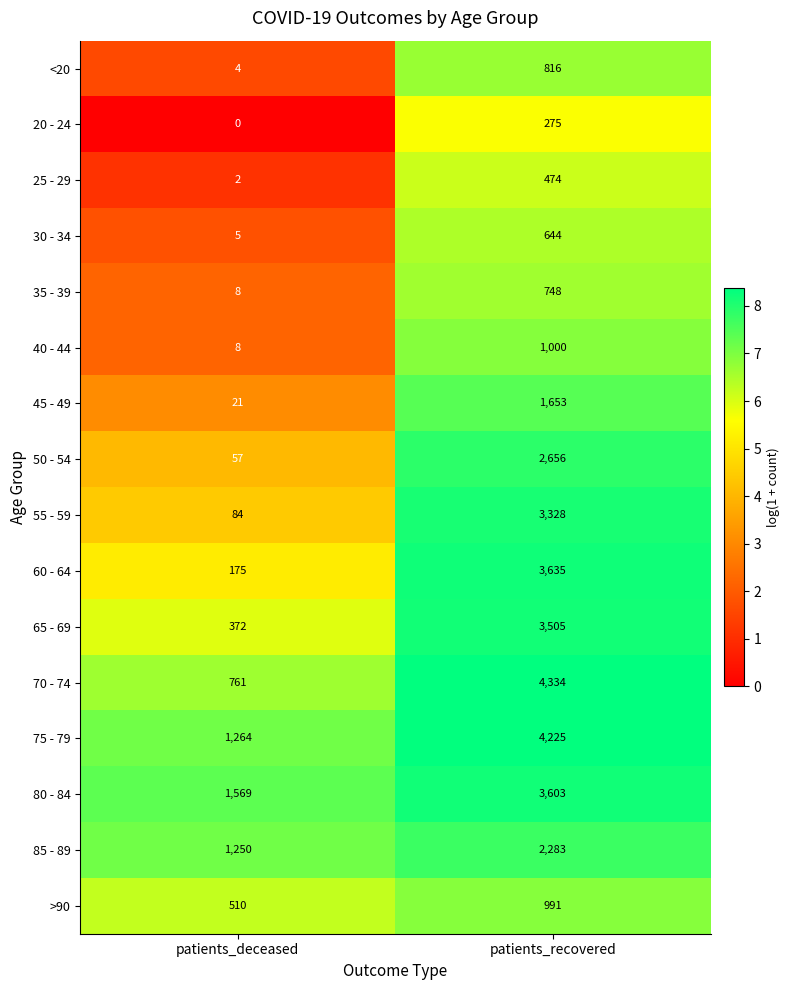

List the labels in order of 85 - 89 value, largest first.

patients_recovered, patients_deceased